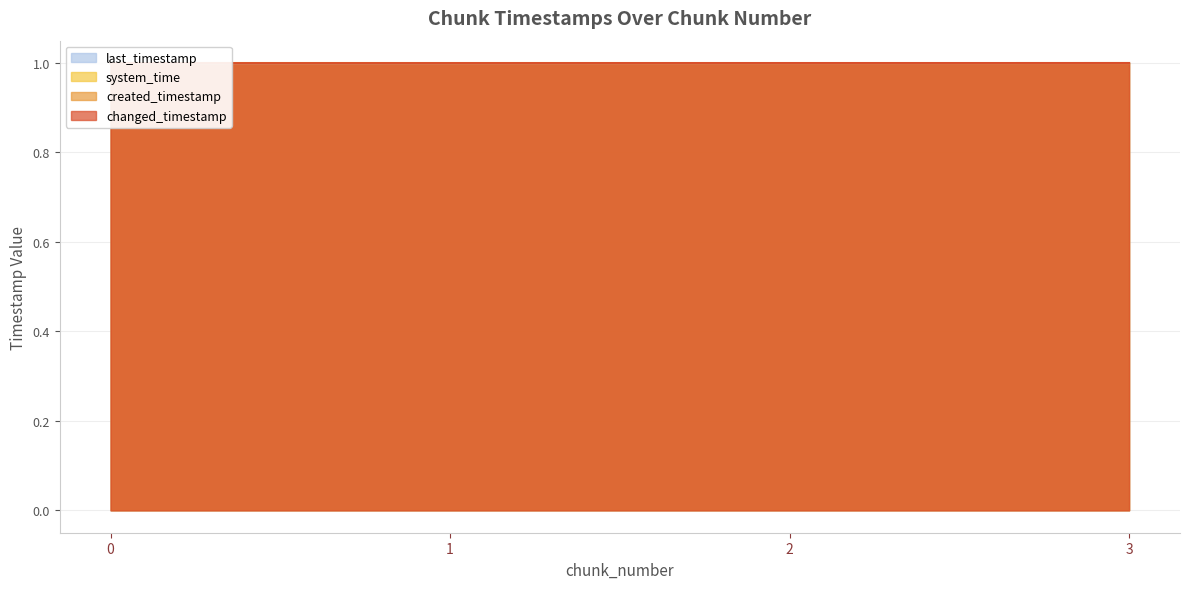

List the series in order of their peak value, lowest first.

last_timestamp, system_time, created_timestamp, changed_timestamp